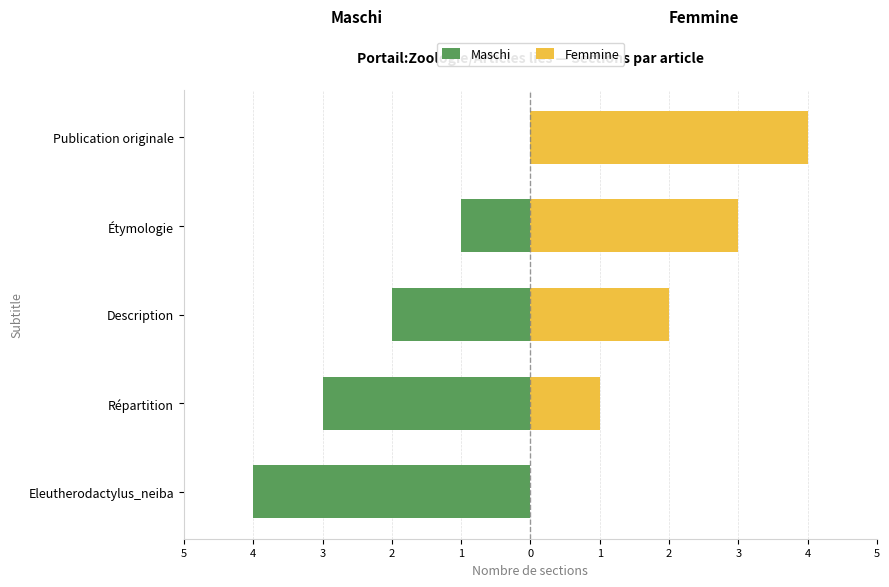

Count the Maschi values in the range -3 to -1.

3